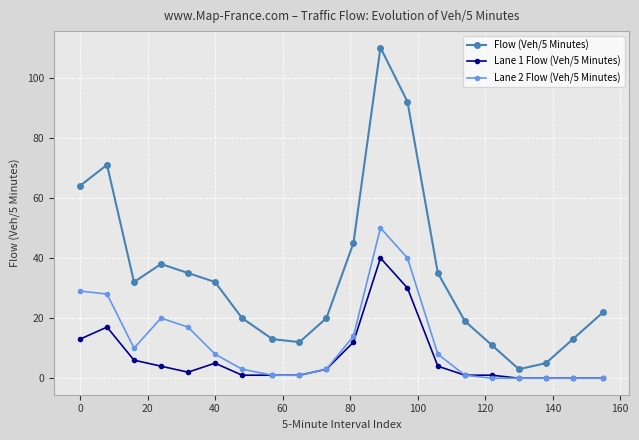

Which series has the largest range (max minus min)?

Flow (Veh/5 Minutes)